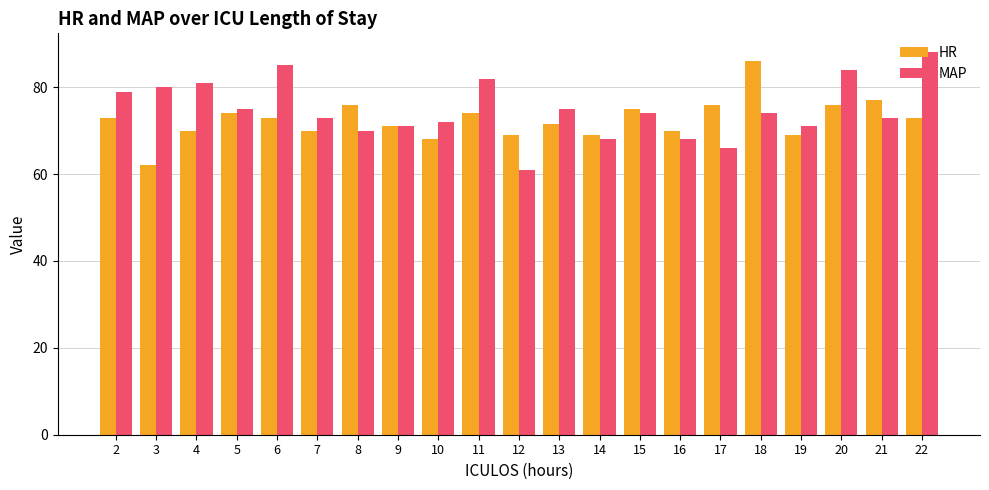

Which category has the lowest value in the HR series?

3